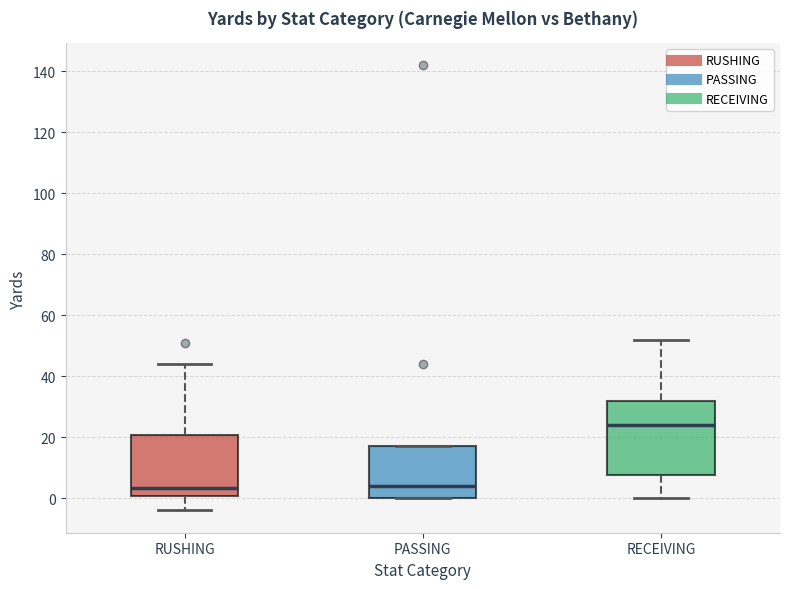

Where is the lower edge of the box for PASSING on the y-axis? The values are not printed on the chart, so give them approximately, as read against the axis.

0